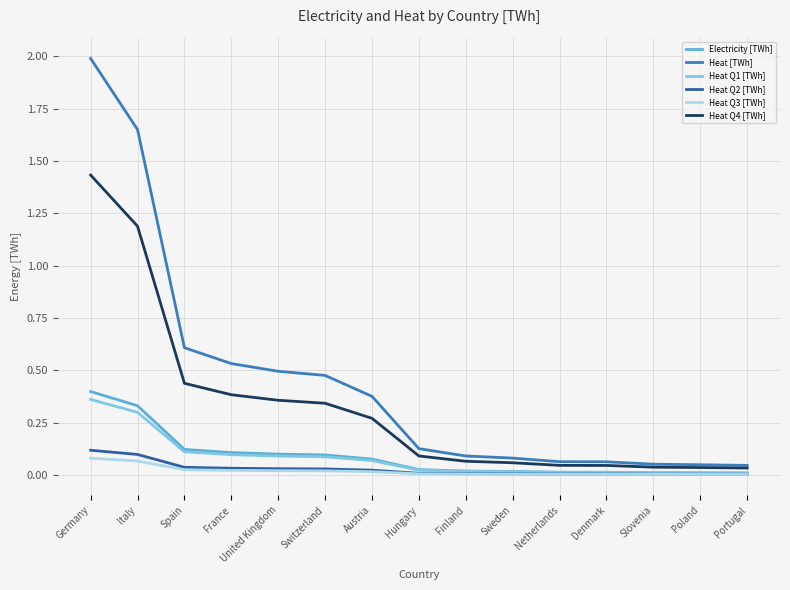

What position from the left is Italy?

2